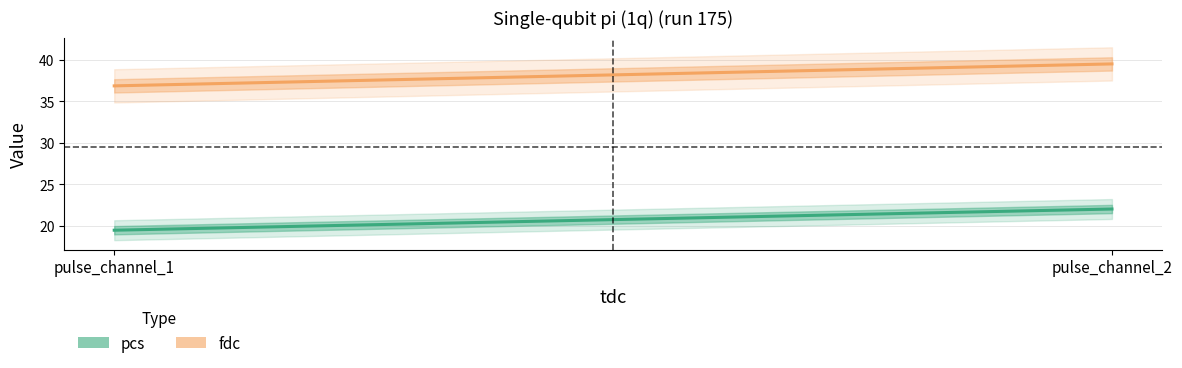

Is it true that fdc equals 36.9 at 0?

True